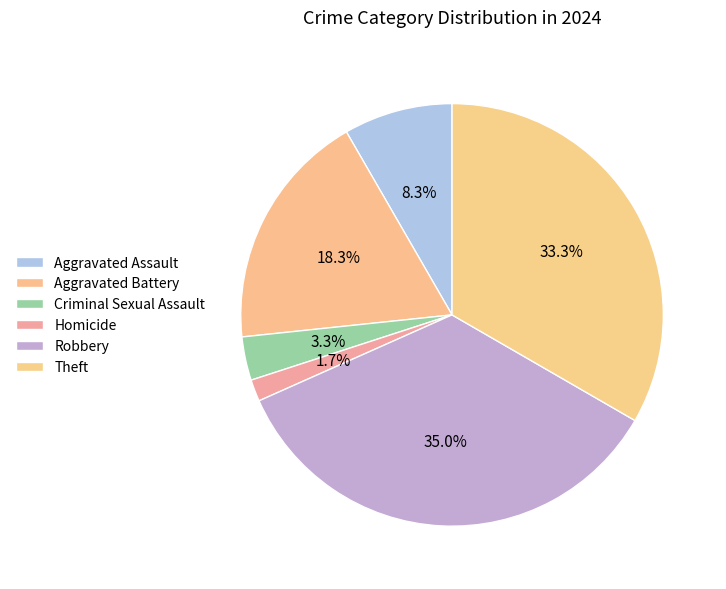

Combined, do Robbery and Aggravated Assault account for over 50%?

No